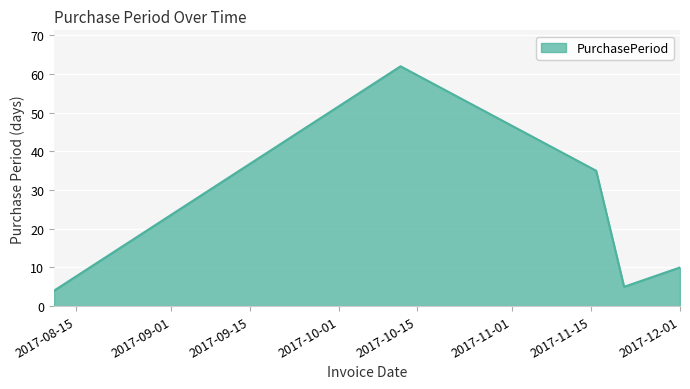

What is the maximum value shown in the chart?

62